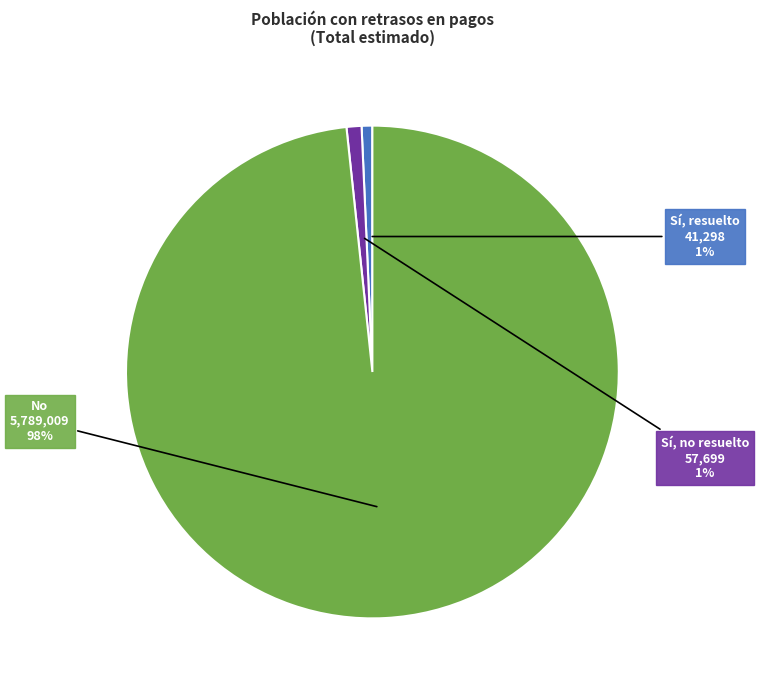

To the nearest percent, what is the combined percentage of No and Sí, no resuelto?

99%